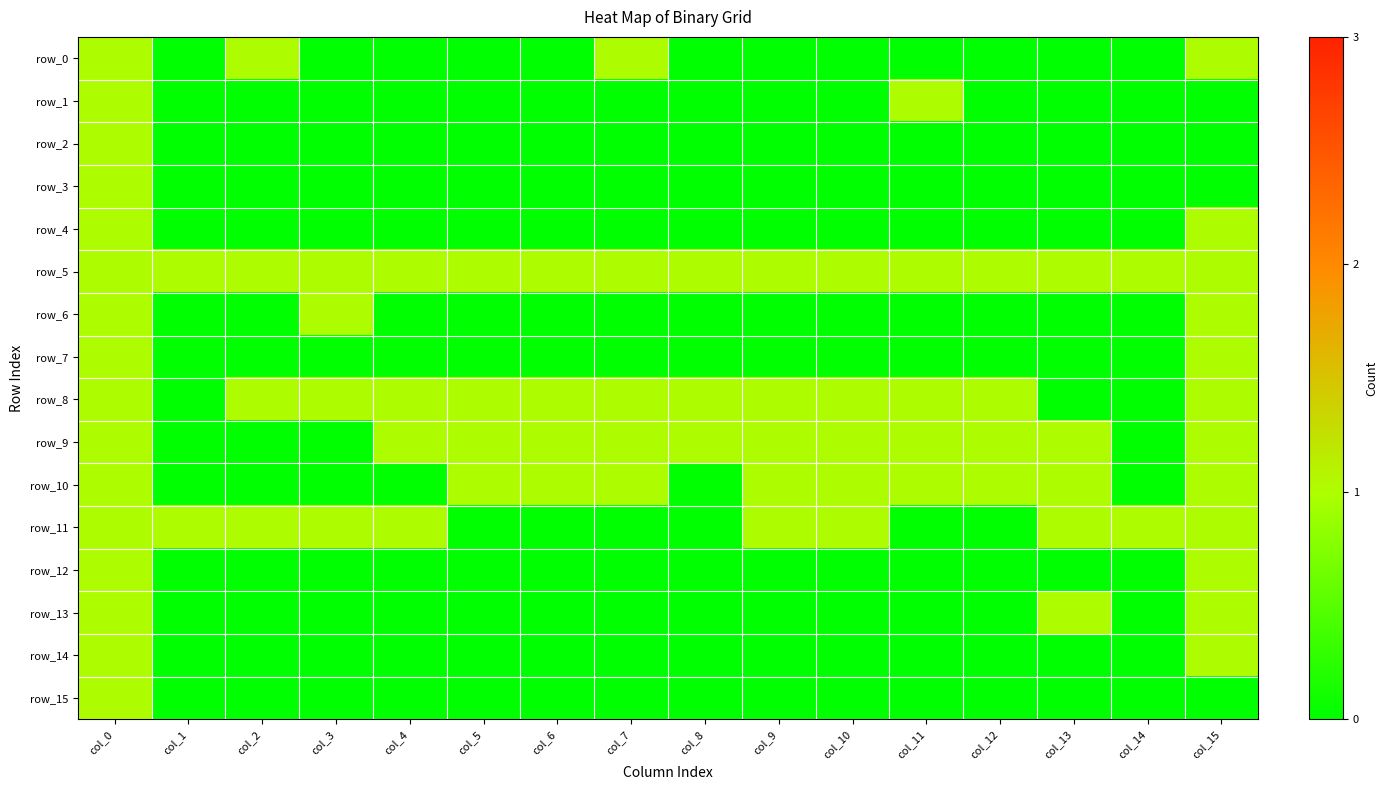

At which label does row_10 reach its peak?

col_0